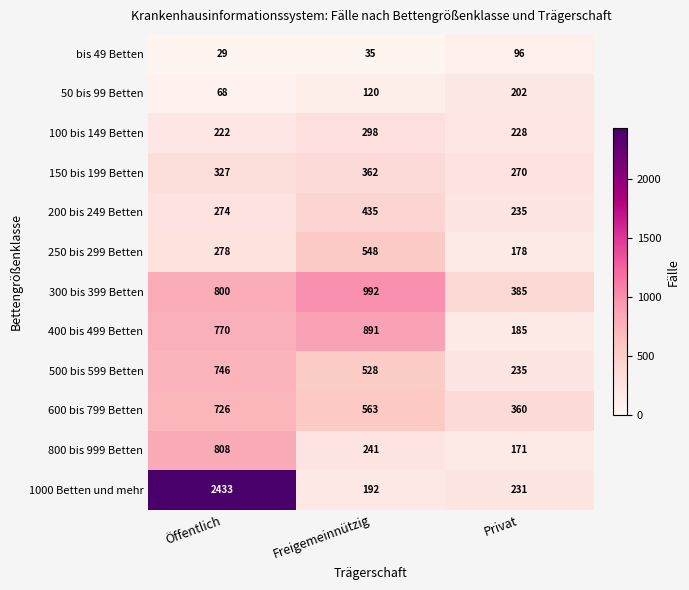

Which series has the largest range (max minus min)?

1000 Betten und mehr